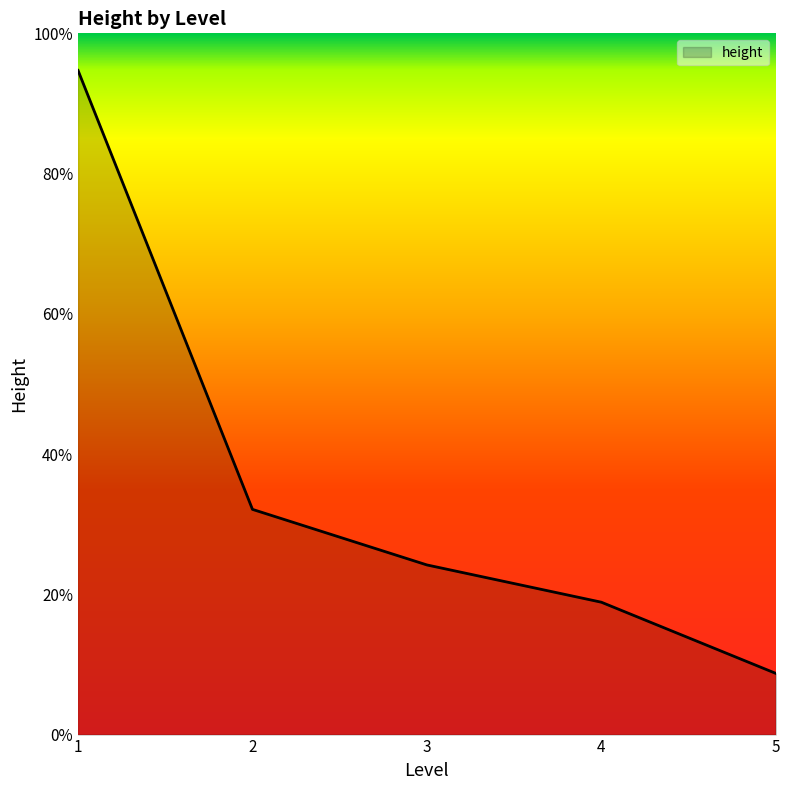

Does the chart display data point markers on the line(s)?

No